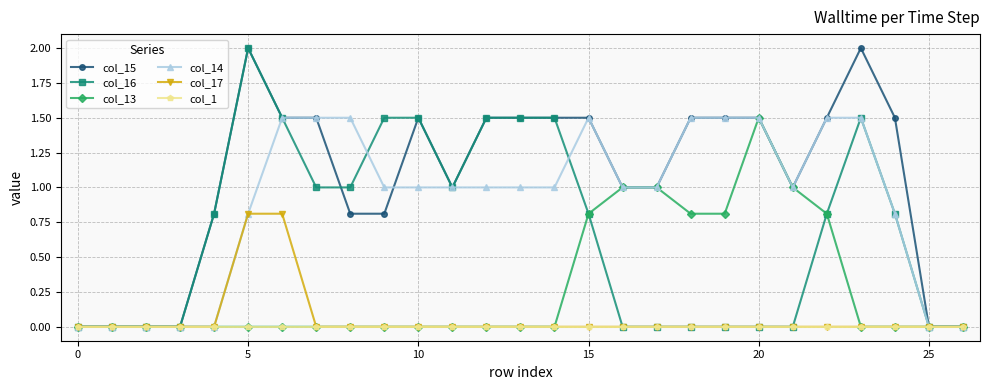

What are all the series names shown in the legend?

col_15, col_16, col_13, col_14, col_17, col_1